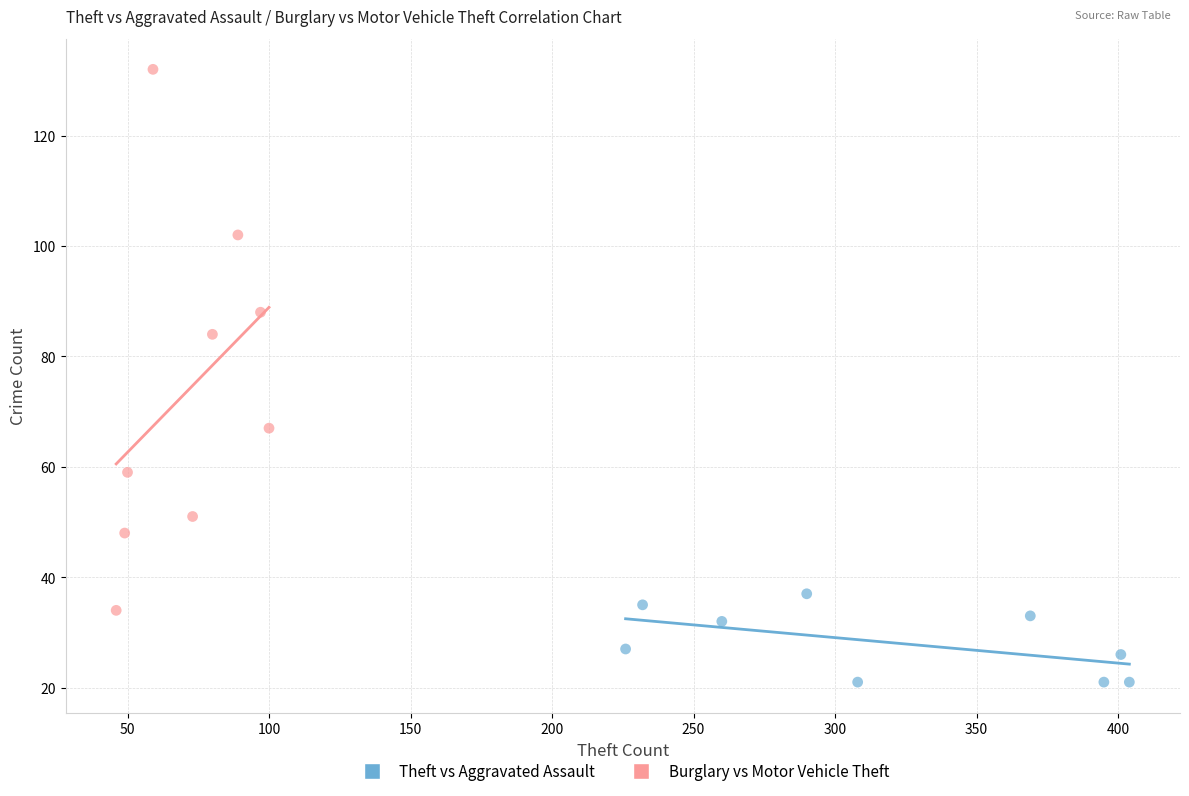

Which series has the widest spread of Y values?

Burglary vs Motor Vehicle Theft